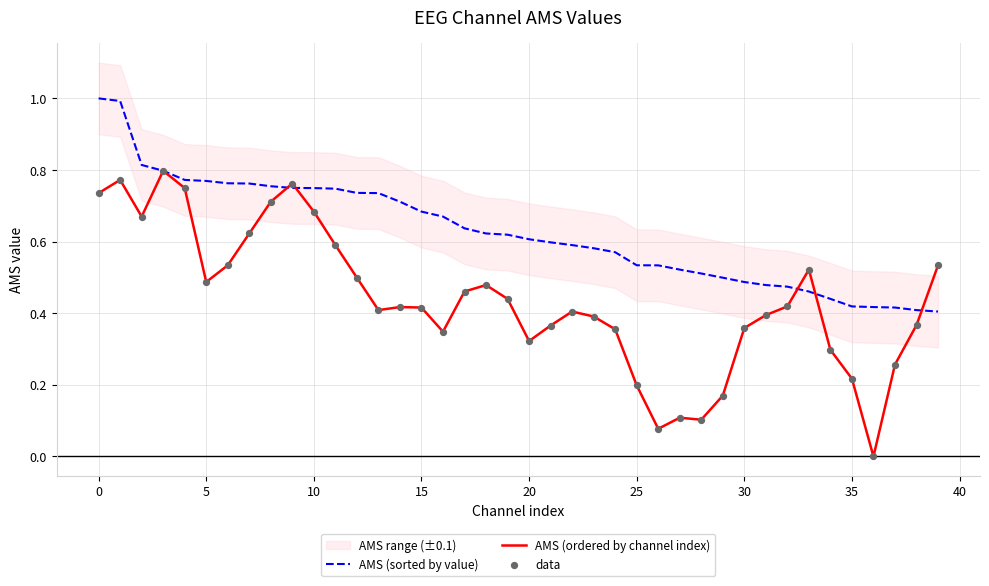

Which series has the largest Y range (max minus min)?

AMS (ordered by channel index)